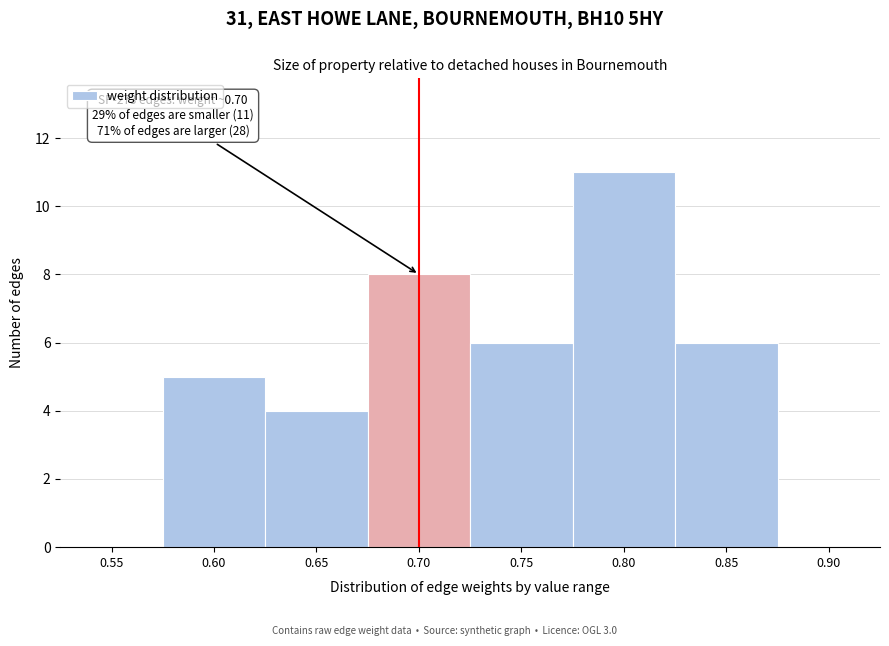

Reading right to left, what are all the values shown in this chart?

0.90=0	0.85=6	0.80=11	0.75=6	0.70=8	0.65=4	0.60=5	0.55=0